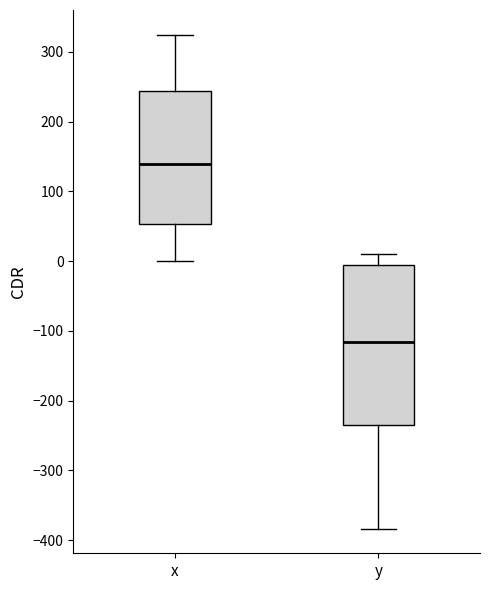

Where is the lower edge of the box for y on the y-axis? The values are not printed on the chart, so give them approximately, as read against the axis.

-240